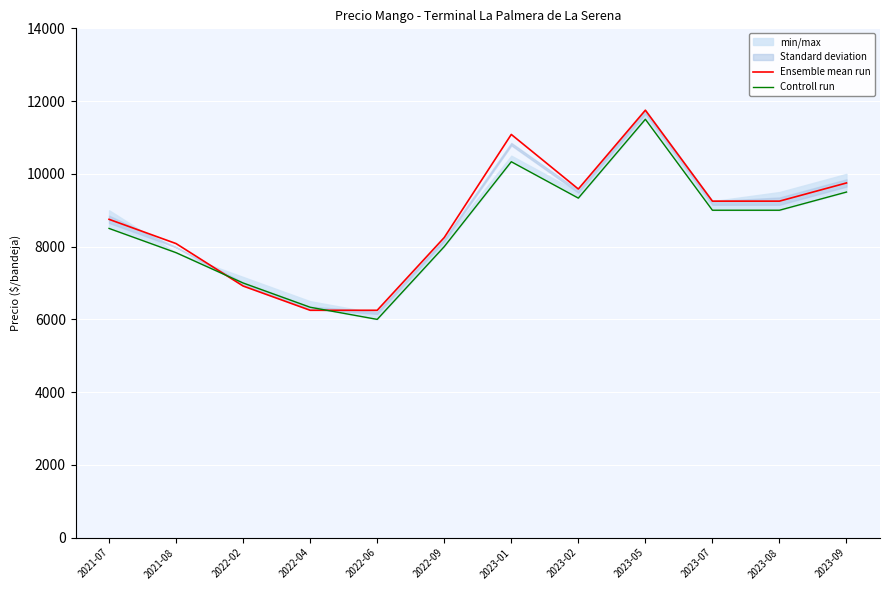

What is the sum of all Controll run values?

102333.3